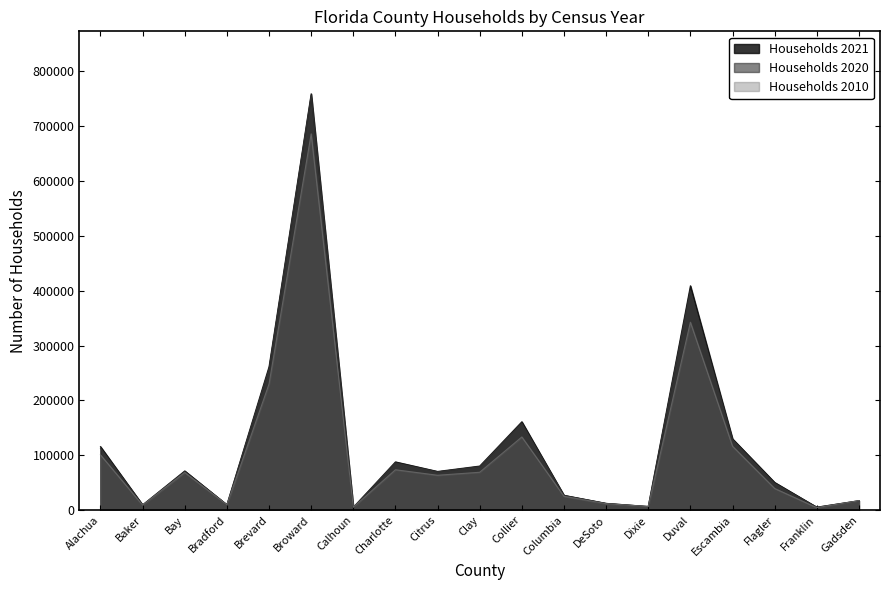

What position from the right is Duval?

5